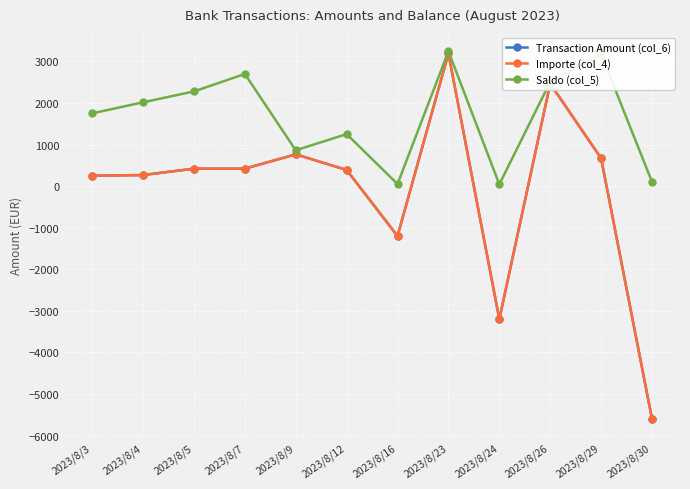

At which label is Saldo (col_5) closest to 1643?

2023/8/3